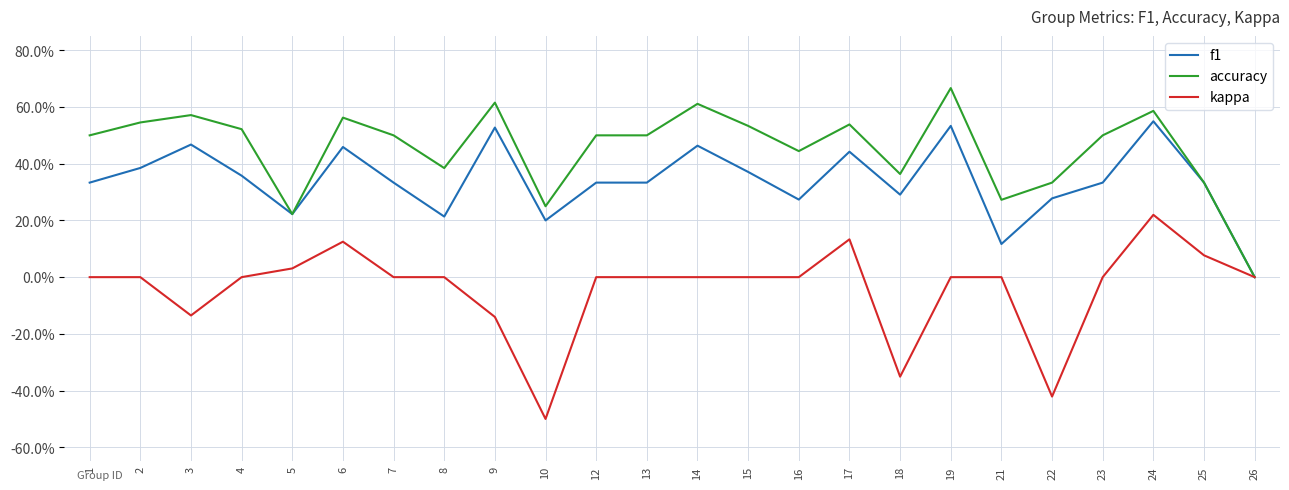

Which category has the lowest value in the accuracy series?

26